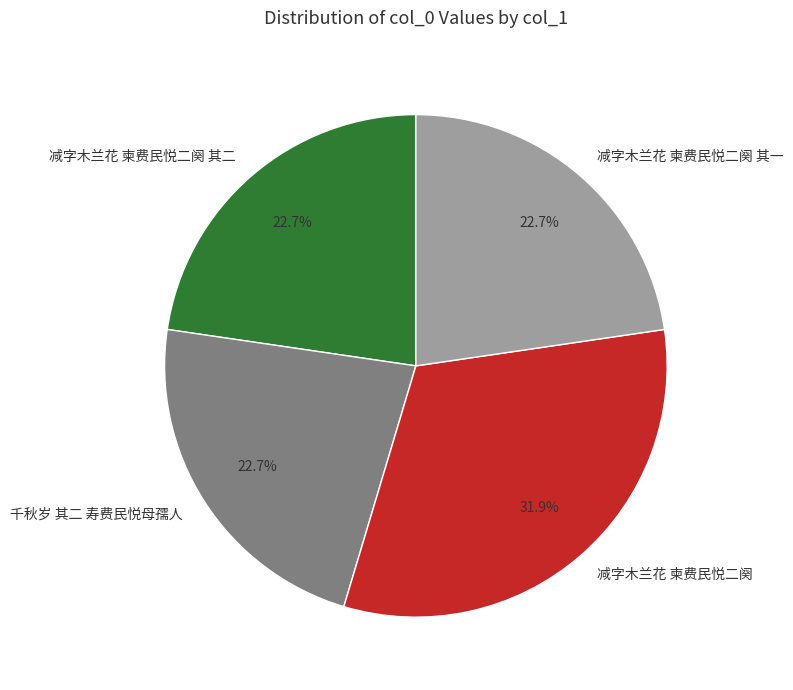

How many slices are in this pie chart?

4